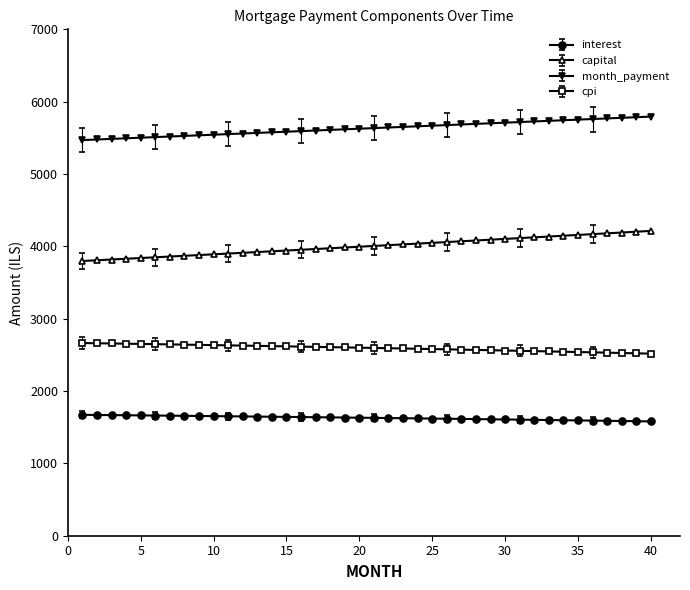

What is the maximum value shown in the chart?

5793.8